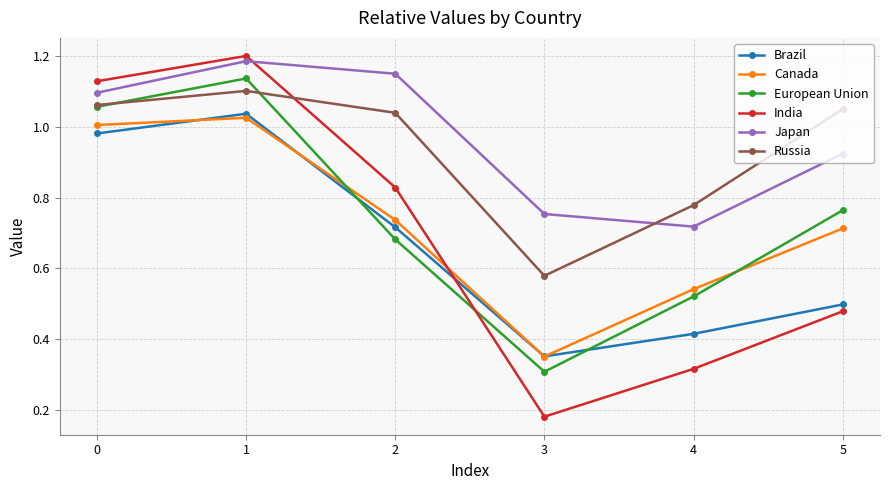

At which category is the sum across all series the highest?

1